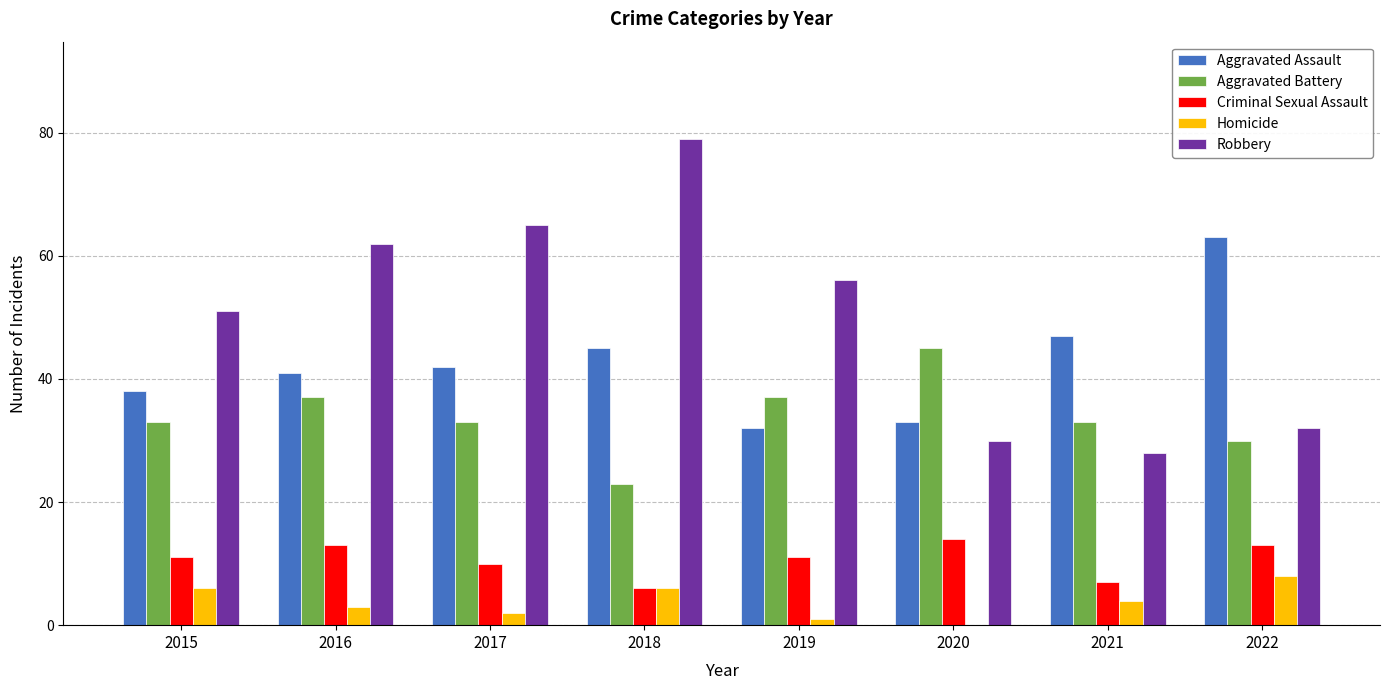

Is it true that Aggravated Battery equals 13 at 2017?

False